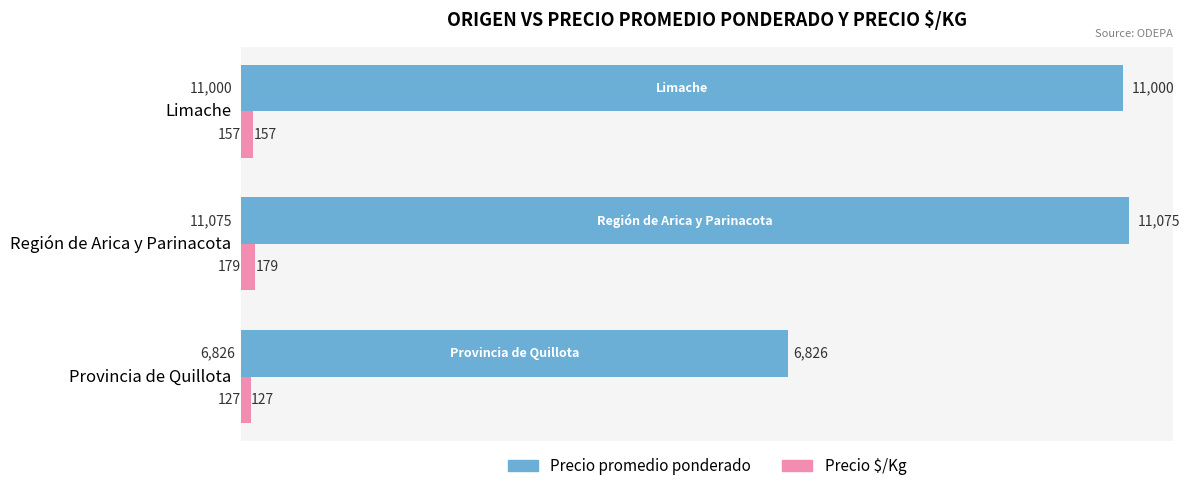

List the series in order of their peak value, lowest first.

Precio $/Kg, Precio promedio ponderado